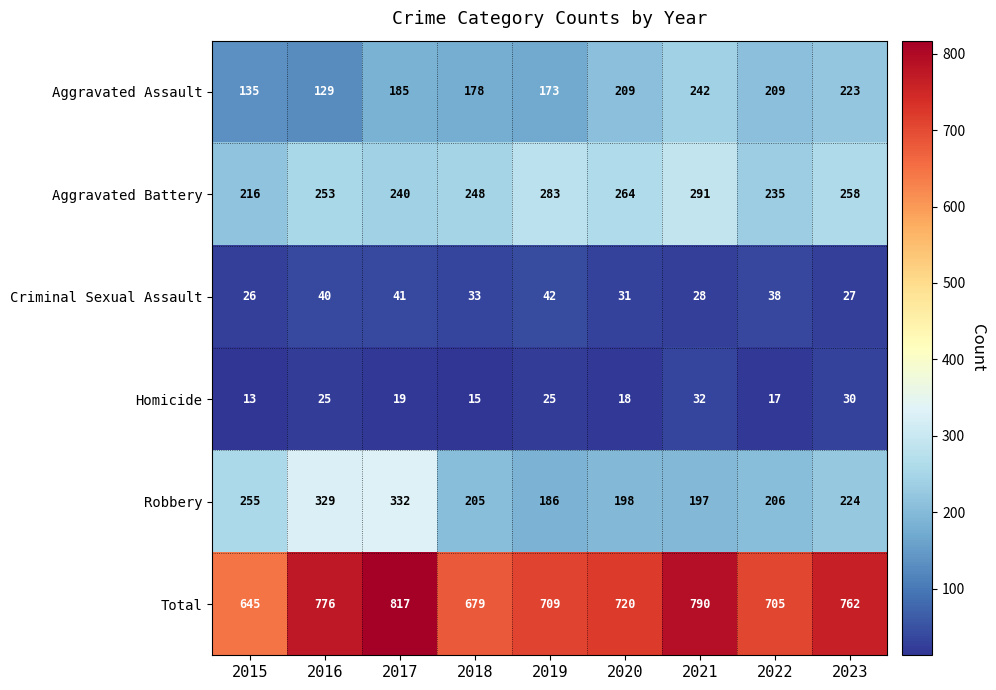

Rank the series at 2018 from lowest to highest value.

Homicide, Criminal Sexual Assault, Aggravated Assault, Robbery, Aggravated Battery, Total